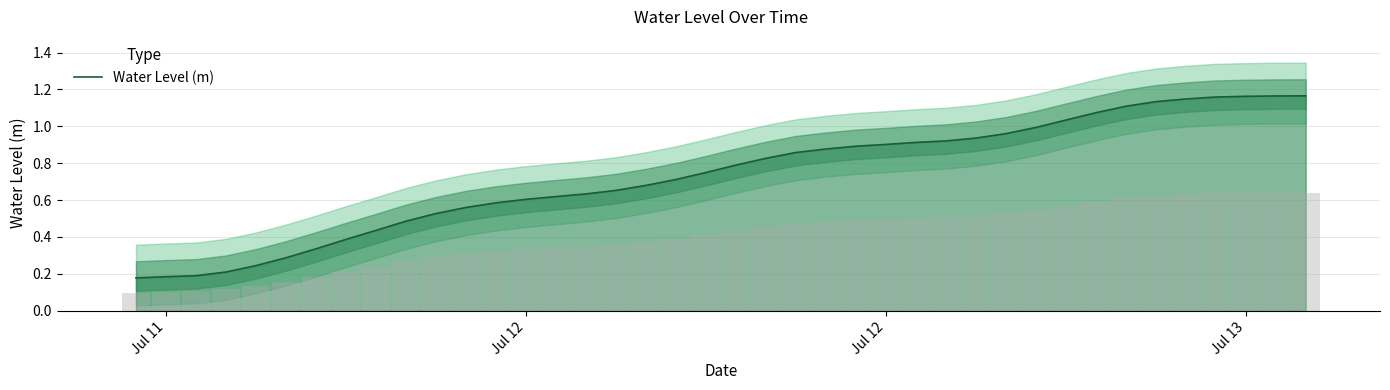

Are the bars horizontal?

No